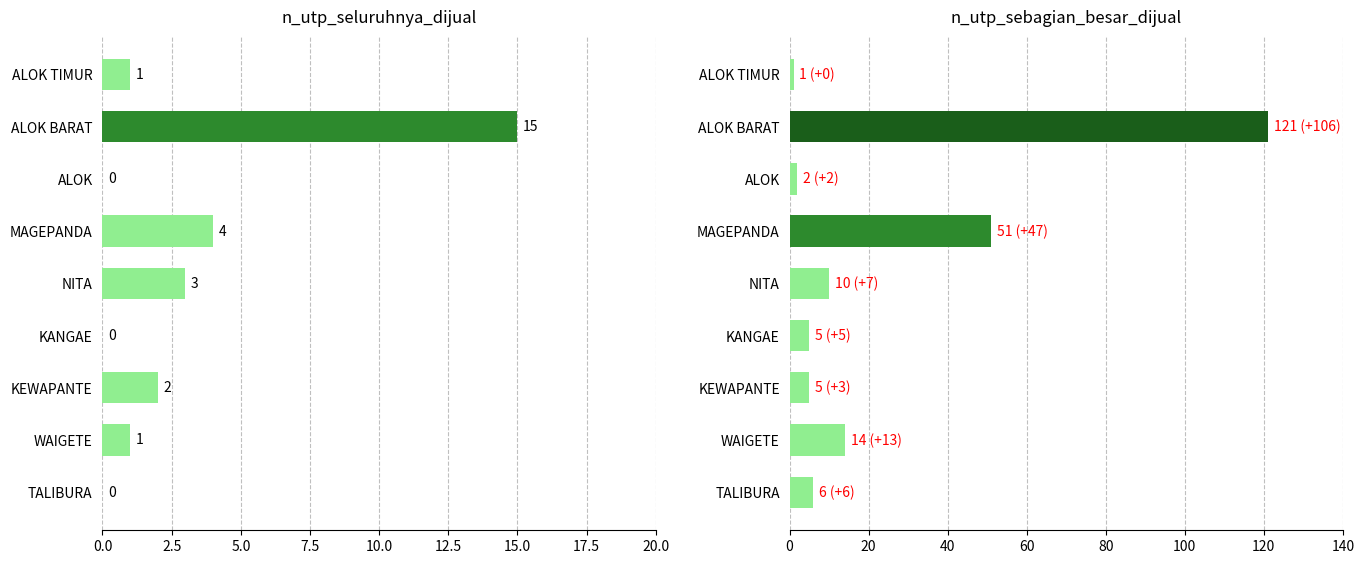

The value of n_utp_sebagian_besar_dijual at TALIBURA is 10. True or false?

False